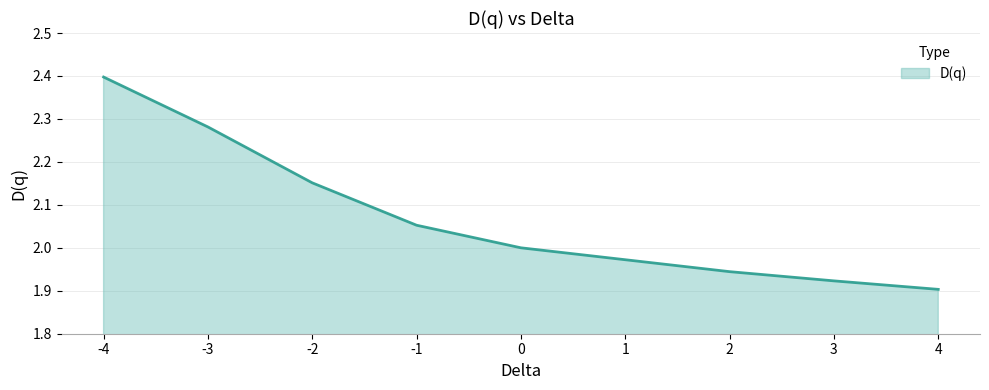

What is the greatest value displayed?

2.4